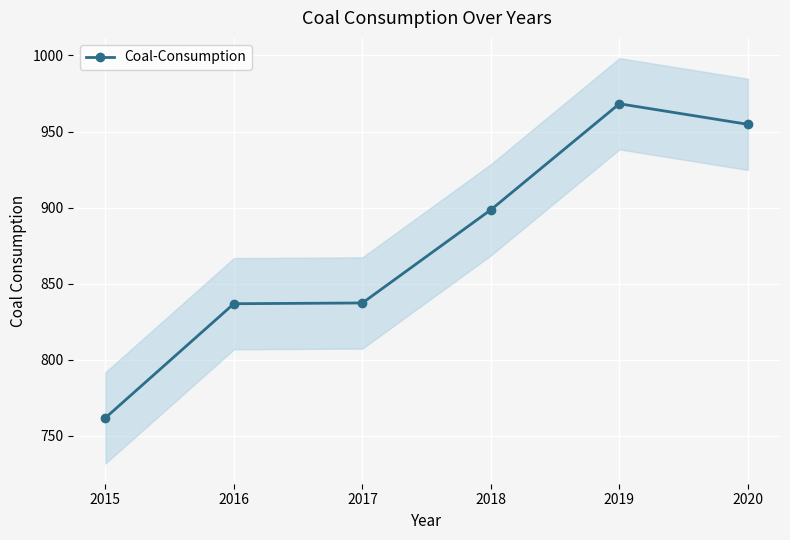

Is it true that Coal-Consumption equals 1384.3 at 2019?

False